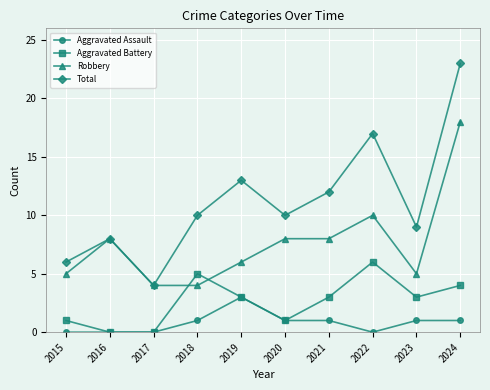

True or false: Total and Aggravated Assault intersect in this chart.

False